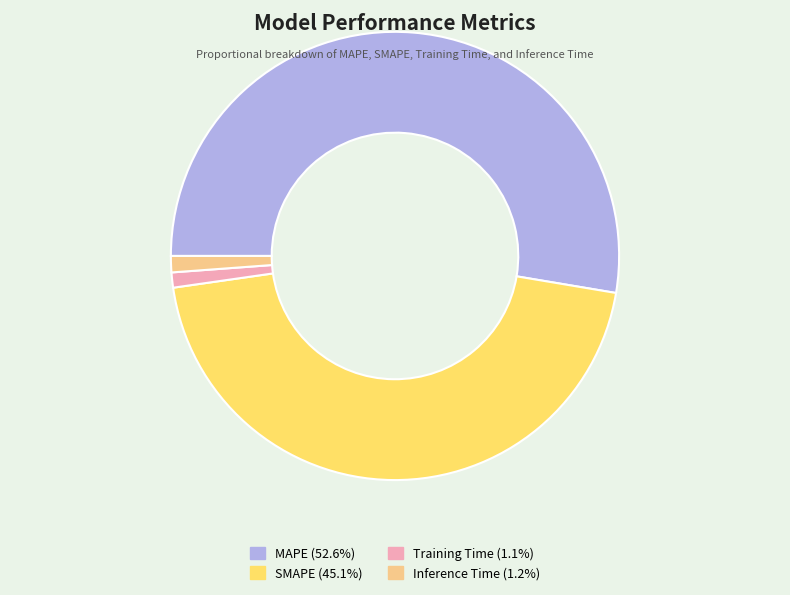

Does Training Time (1.1%) account for over 50% of the chart?

No